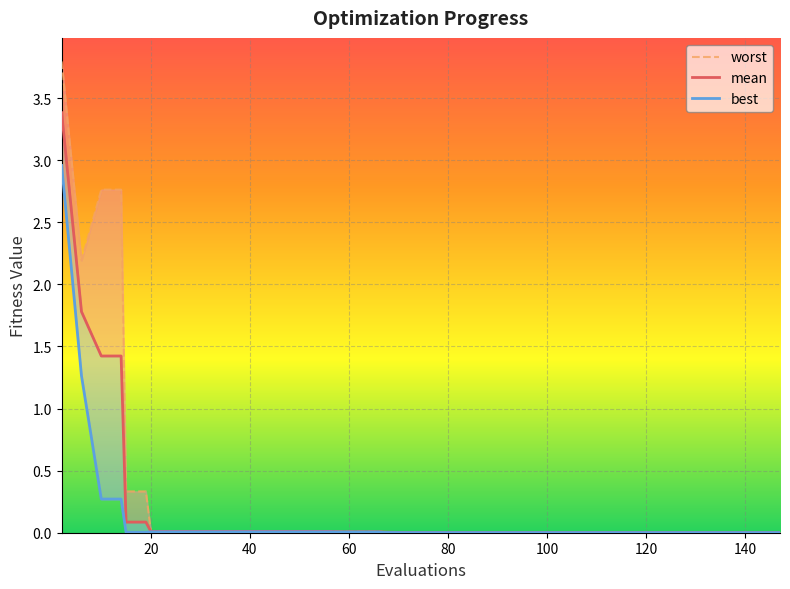

Reading left to right, transcribe all the data shown in this chart.

worst: 3.8	2.2	2.8	2.8	0.3	0.3	0.0	0.0	0.0	0.0	0.0	0.0	0.0	0.0	0.0	0.0	0.0	0.0	0.0	0.0	0.0	0.0	0.0	0.0	0.0	0.0	0.0	0.0	0.0	0.0	0.0	0.0	0.0	0.0	0.0	0.0	0.0	0.0	0.0	0.0
mean: 3.4	1.8	1.4	1.4	0.1	0.1	0.0	0.0	0.0	0.0	0.0	0.0	0.0	0.0	0.0	0.0	0.0	0.0	0.0	0.0	0.0	0.0	0.0	0.0	0.0	0.0	0.0	0.0	0.0	0.0	0.0	0.0	0.0	0.0	0.0	0.0	0.0	0.0	0.0	0.0
best: 3.0	1.3	0.3	0.3	0.0	0.0	0.0	0.0	0.0	0.0	0.0	0.0	0.0	0.0	0.0	0.0	0.0	0.0	0.0	0.0	0.0	0.0	0.0	0.0	0.0	0.0	0.0	0.0	0.0	0.0	0.0	0.0	0.0	0.0	0.0	0.0	0.0	0.0	0.0	0.0